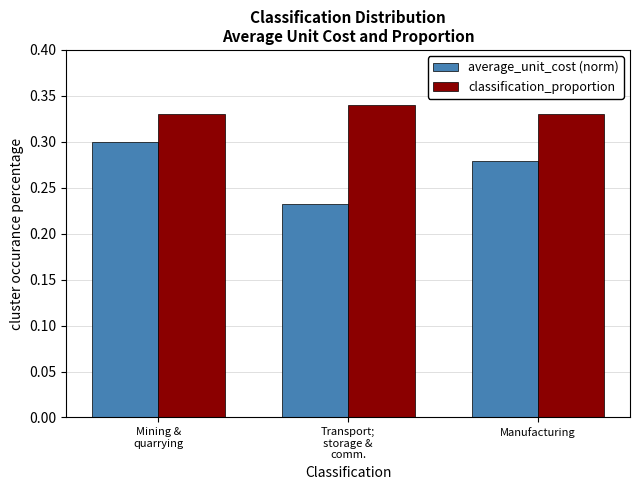

At how many categories does at least one series exceed 0?

3